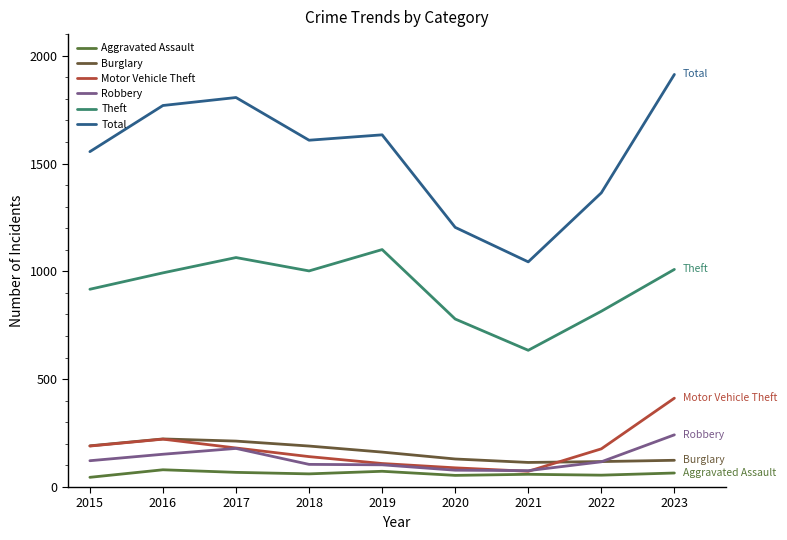

What is the difference between the second highest and second lowest values in the Motor Vehicle Theft series?

133